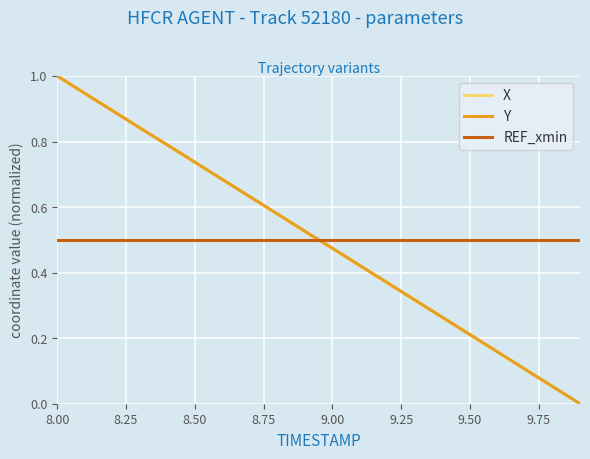

True or false: X and REF_xmin intersect in this chart.

True